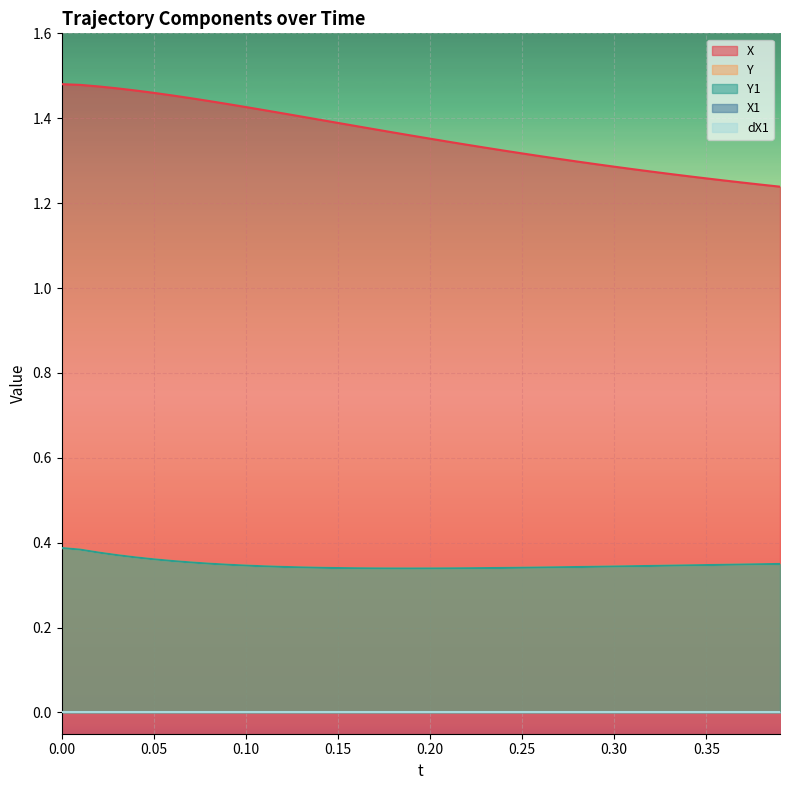

Does the chart display data point markers on the line(s)?

No